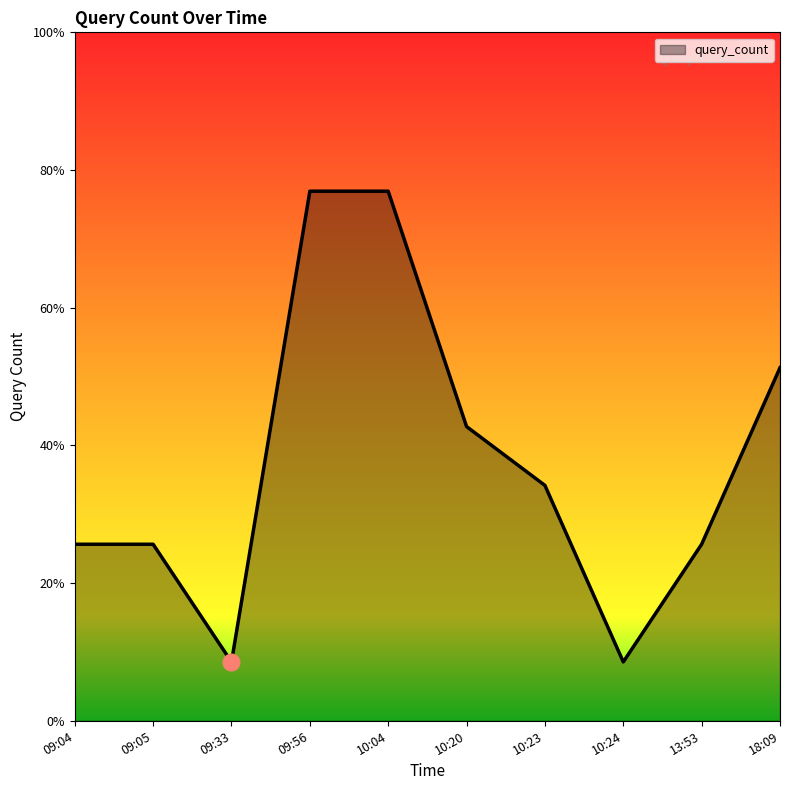

Reading right to left, transcribe all the data shown in this chart.

18:09=6	13:53=3	10:24=1	10:23=4	10:20=5	10:04=9	09:56=9	09:33=1	09:05=3	09:04=3